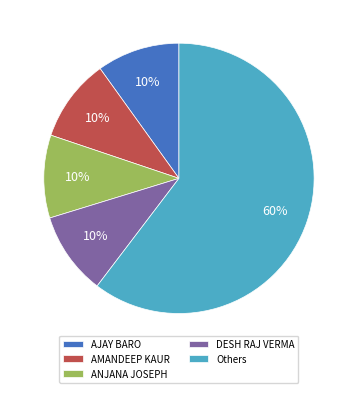

How many segments does this pie chart have?

5